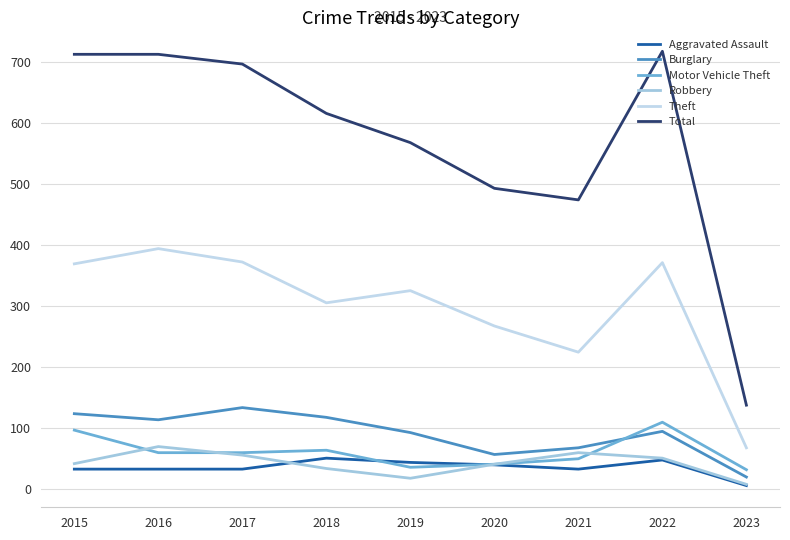

Which category has the lowest value across all series?

2023